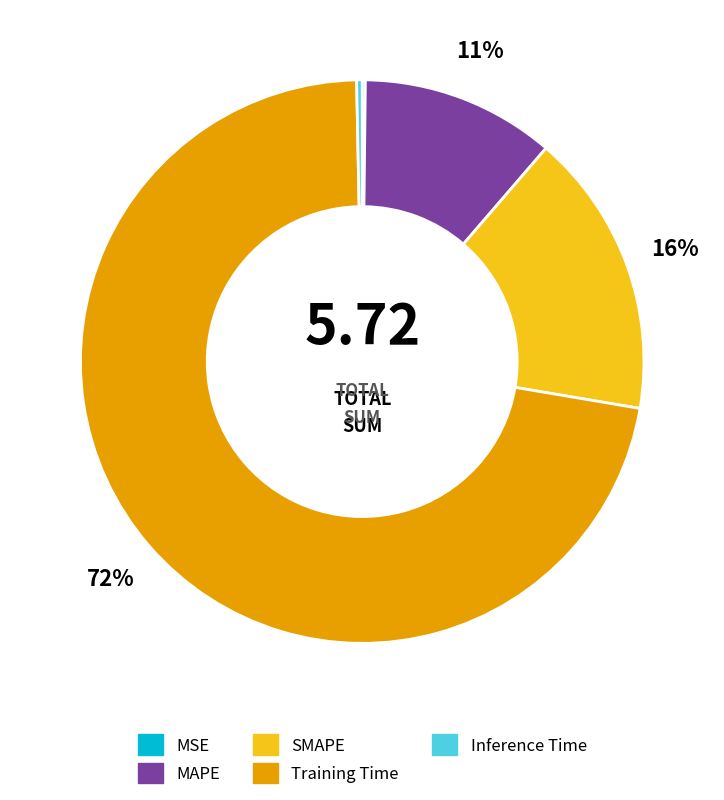

Does any single category account for the majority?

Yes